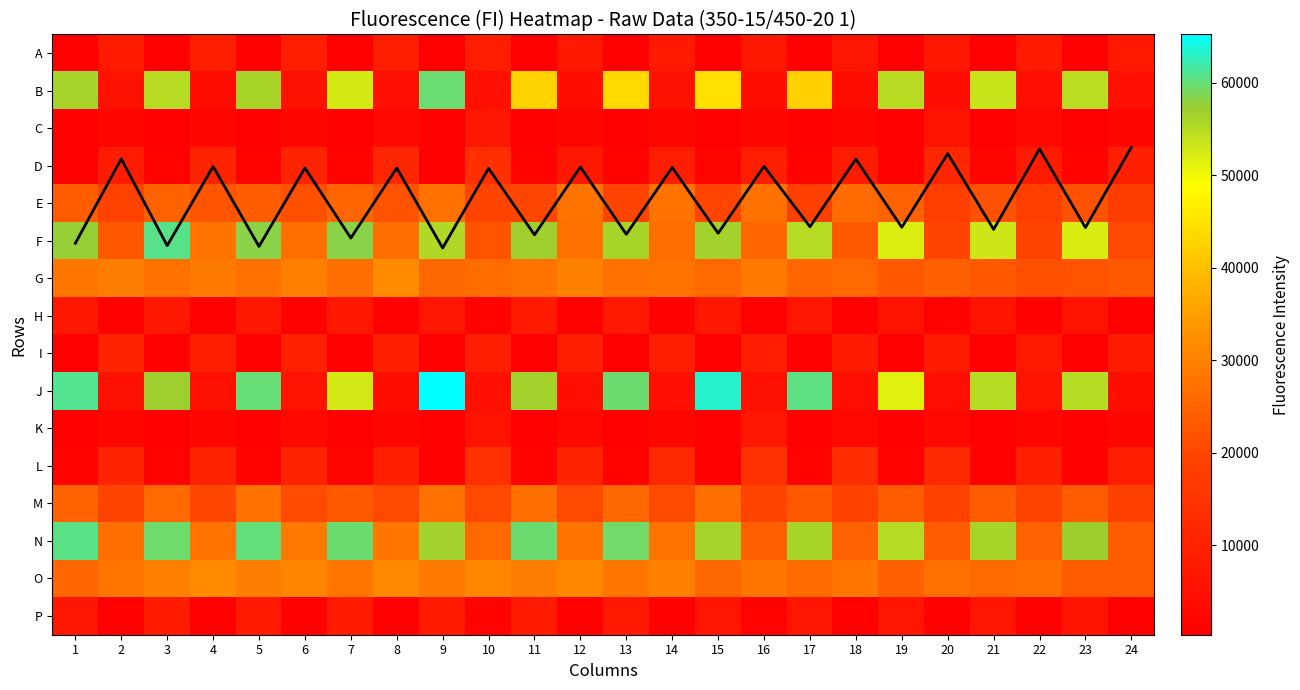

Is the value of M at 22 greater than the value of A at 19?

Yes